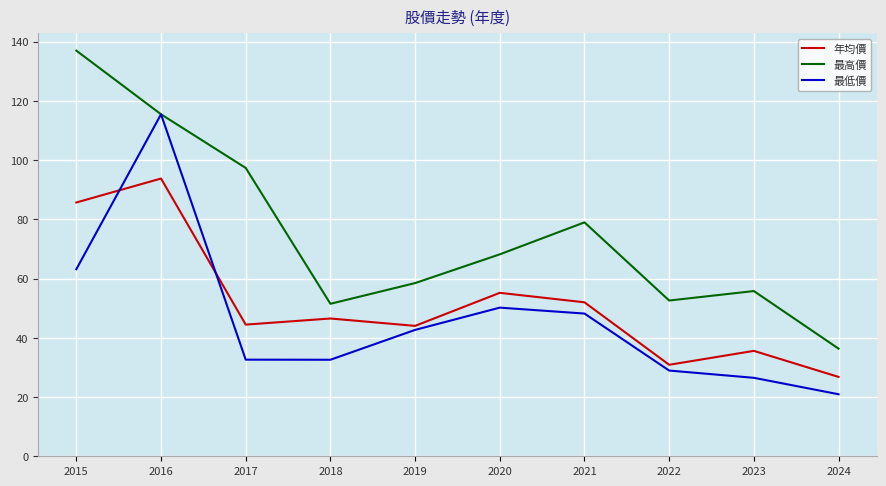

List the series in order of their overall mean, lowest first.

最低價, 年均價, 最高價